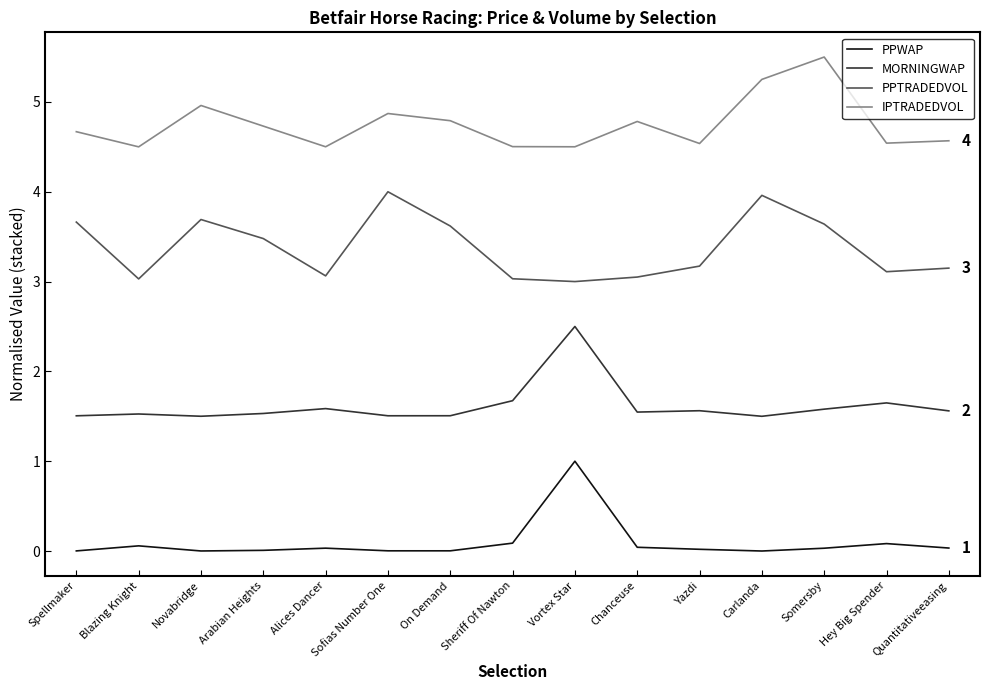

Rank the series at Sheriff Of Nawton from lowest to highest value.

PPWAP, MORNINGWAP, PPTRADEDVOL, IPTRADEDVOL